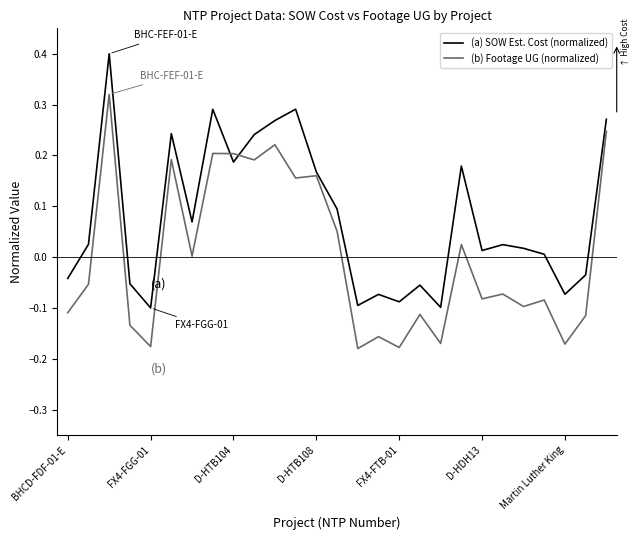

List the series in order of their overall mean, highest first.

(a) SOW Est. Cost (normalized), (b) Footage UG (normalized)